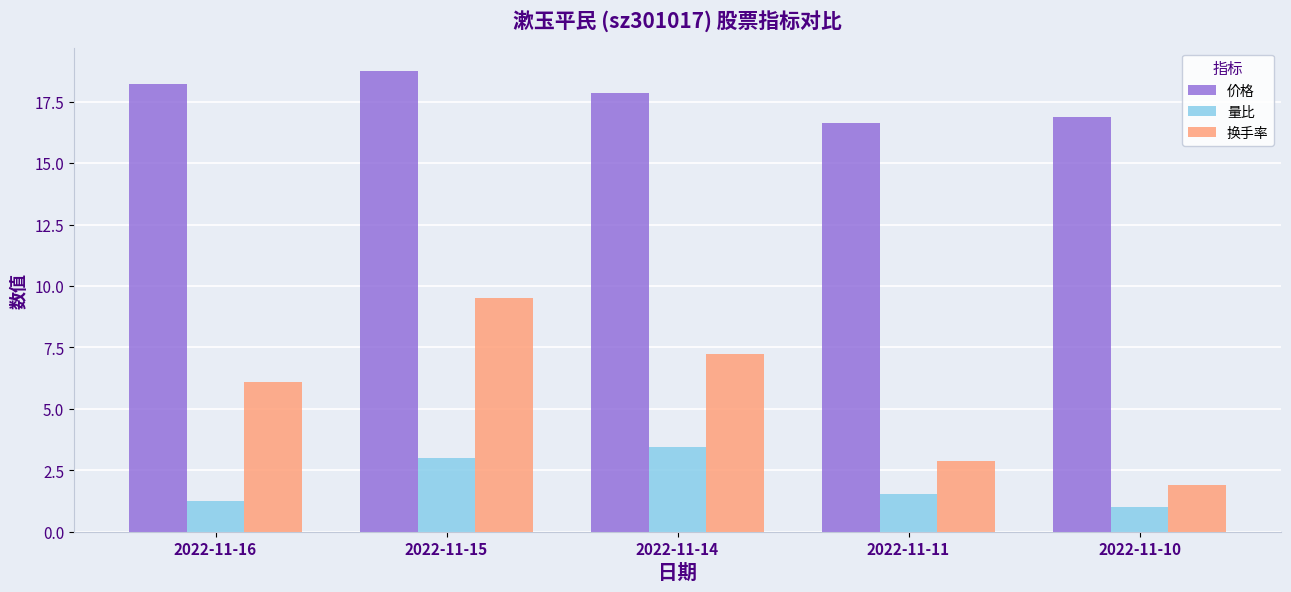

Read the 价格 value at 2022-11-14.

17.9